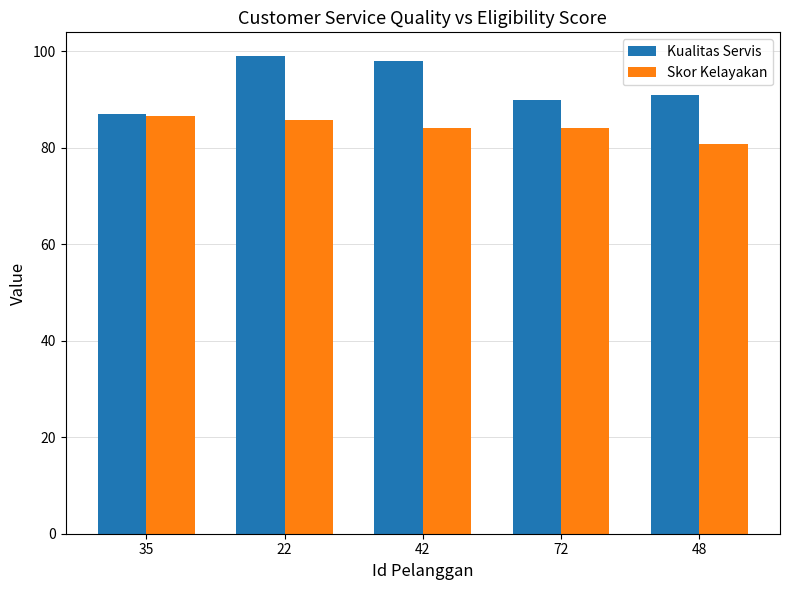

Which series changed the most between 35 and 22?

Kualitas Servis